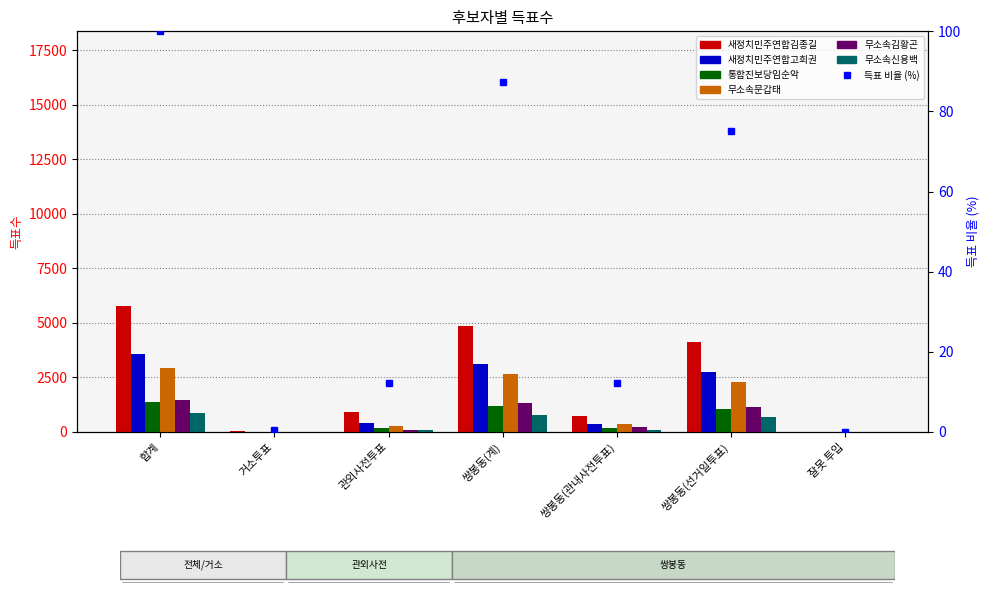

Reading left to right, list all the values displayed in this chart.

새정치민주연합김종길: 합계=5781	거소투표=37	관외사전투표=891	쌍봉동(계)=4851	쌍봉동(관내사전투표)=741	쌍봉동(선거일투표)=4110	잘못 투입=2
새정치민주연합고희권: 합계=3555	거소투표=17	관외사전투표=418	쌍봉동(계)=3119	쌍봉동(관내사전투표)=371	쌍봉동(선거일투표)=2748	잘못 투입=1
통합진보당임순악: 합계=1382	거소투표=10	관외사전투표=174	쌍봉동(계)=1197	쌍봉동(관내사전투표)=161	쌍봉동(선거일투표)=1036	잘못 투입=1
무소속문갑태: 합계=2940	거소투표=6	관외사전투표=278	쌍봉동(계)=2655	쌍봉동(관내사전투표)=358	쌍봉동(선거일투표)=2297	잘못 투입=1
무소속김황곤: 합계=1439	거소투표=4	관외사전투표=108	쌍봉동(계)=1324	쌍봉동(관내사전투표)=202	쌍봉동(선거일투표)=1122	잘못 투입=3
무소속신용백: 합계=869	거소투표=5	관외사전투표=76	쌍봉동(계)=788	쌍봉동(관내사전투표)=100	쌍봉동(선거일투표)=688	잘못 투입=0